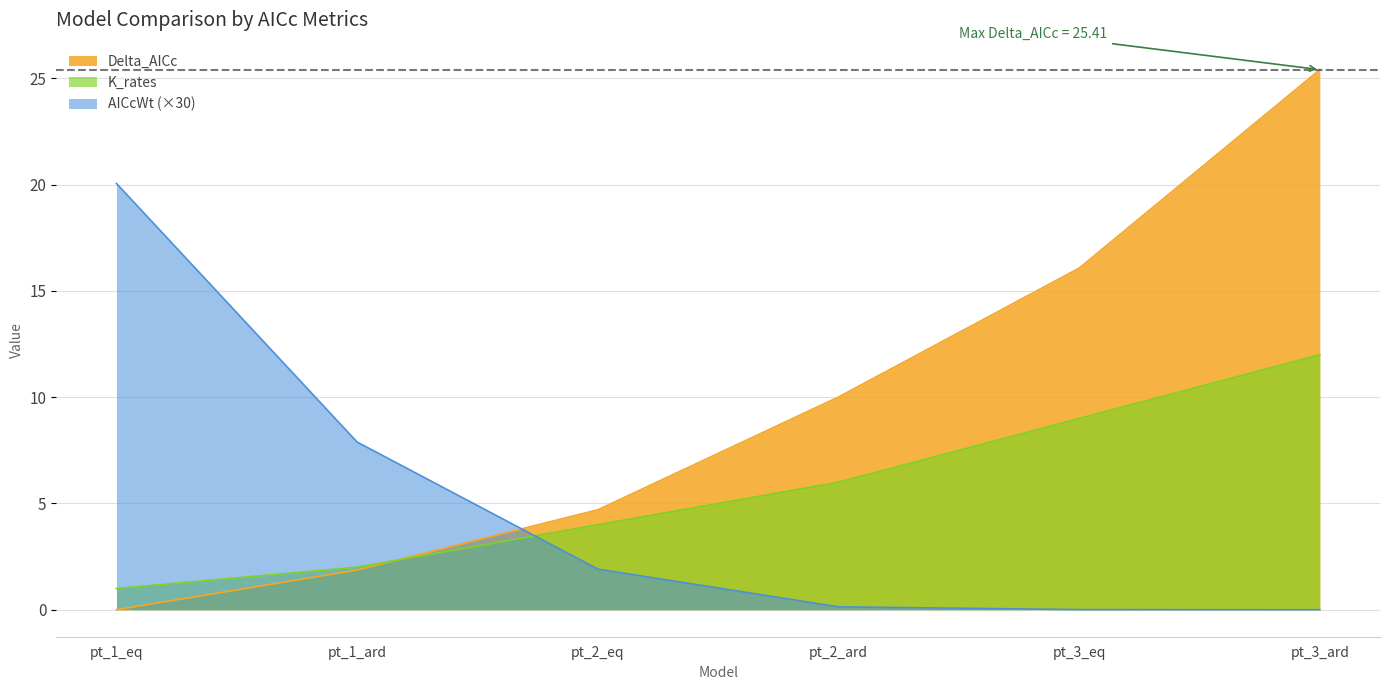

What position from the left is pt_3_ard?

6